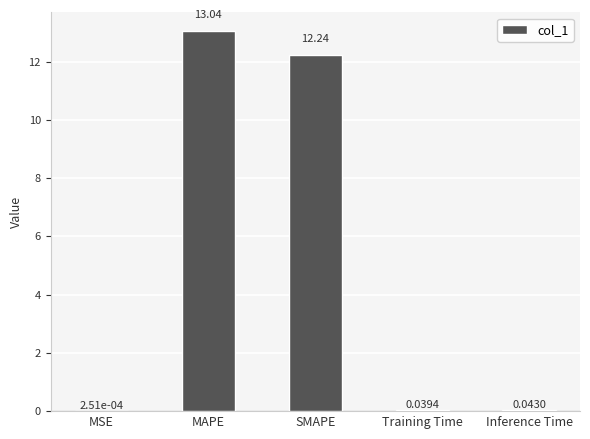

Where is the data nearest to the value 6?

Inference Time